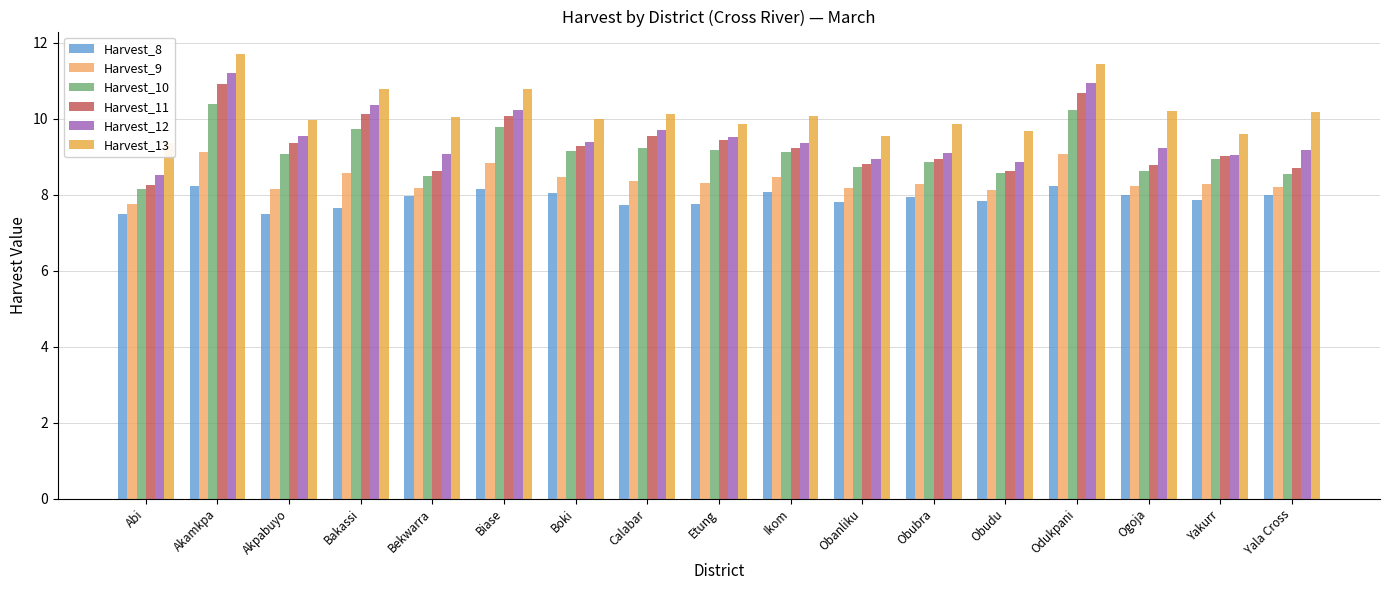

Where is Harvest_8 nearest to the value 7?

Akpabuyo